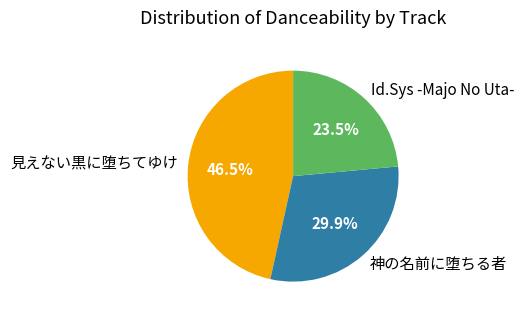

What percentage is NOT represented by Id.Sys -Majo No Uta-?

76.5%